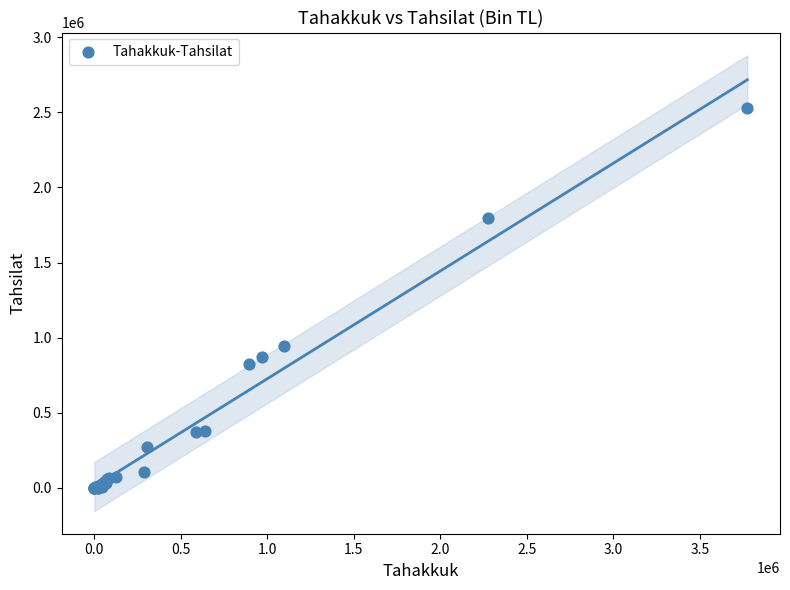

What Y value in the scatter plot is closest to 1262523?

946695.8